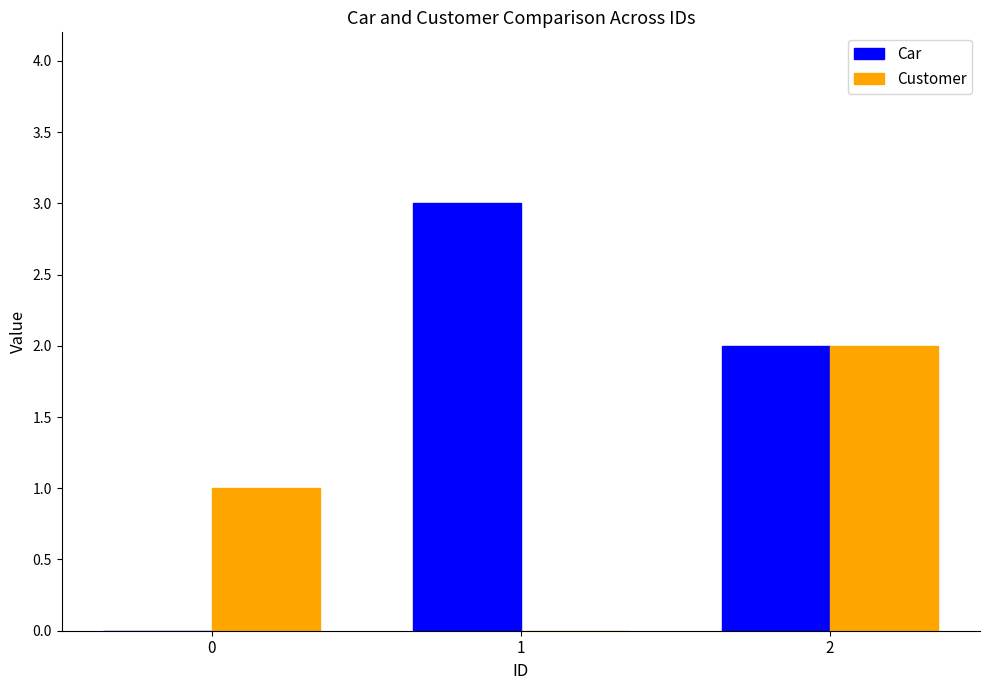

The value of Car at 0 is -1. True or false?

False